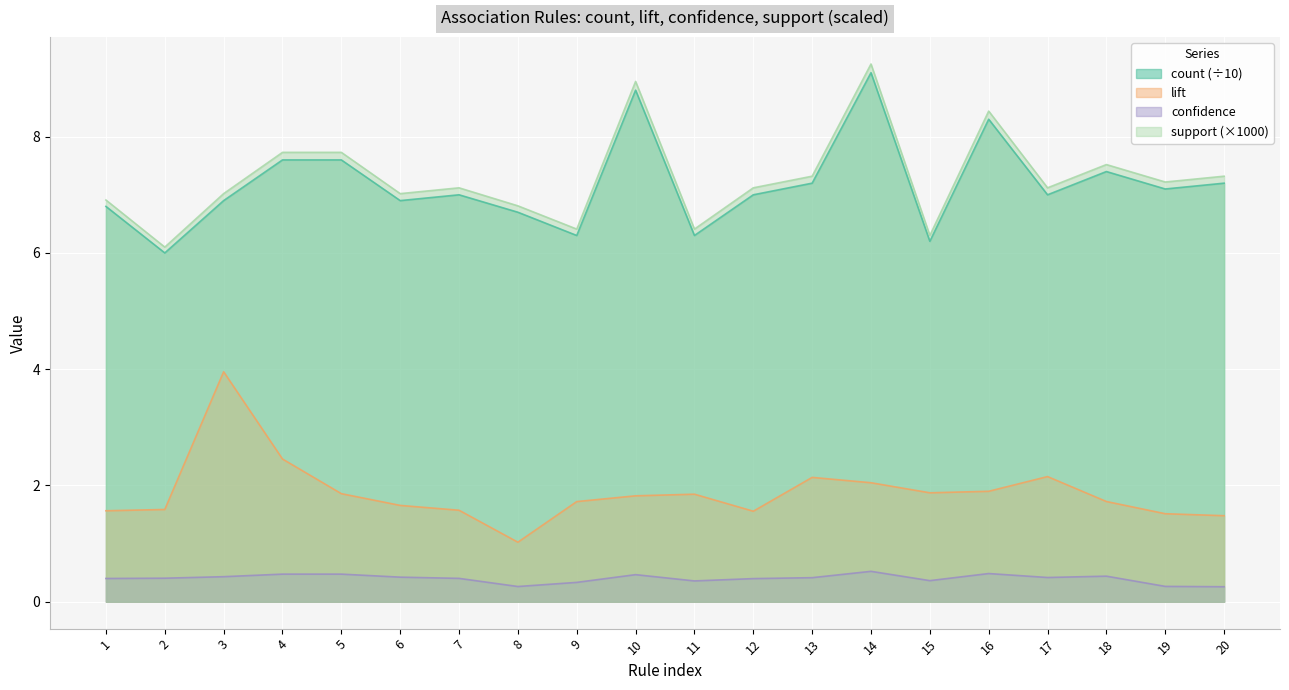

The value of count at 8 is 11.3. True or false?

False